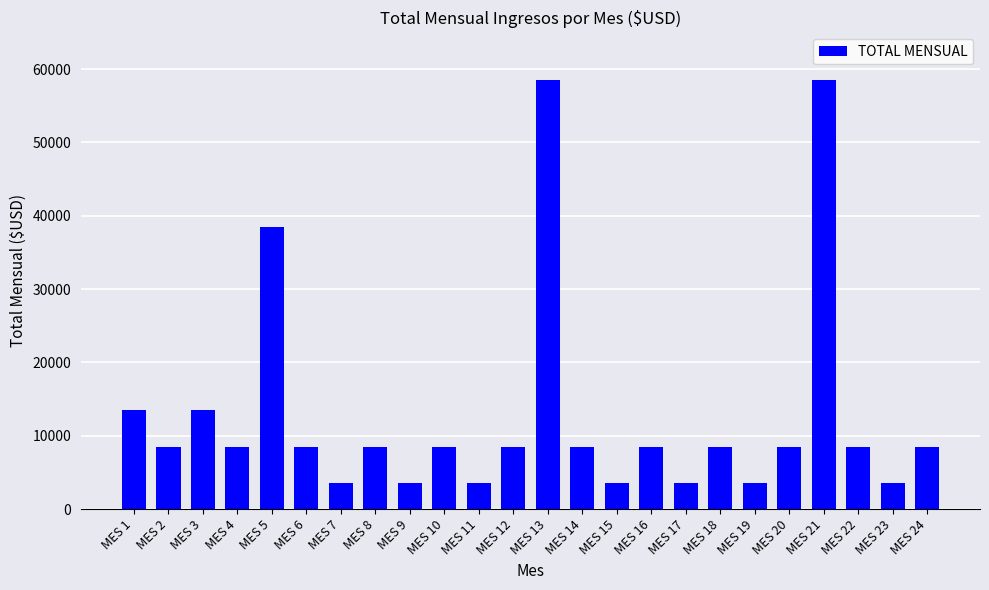

Between MES 3 and MES 8, which is larger?

MES 3